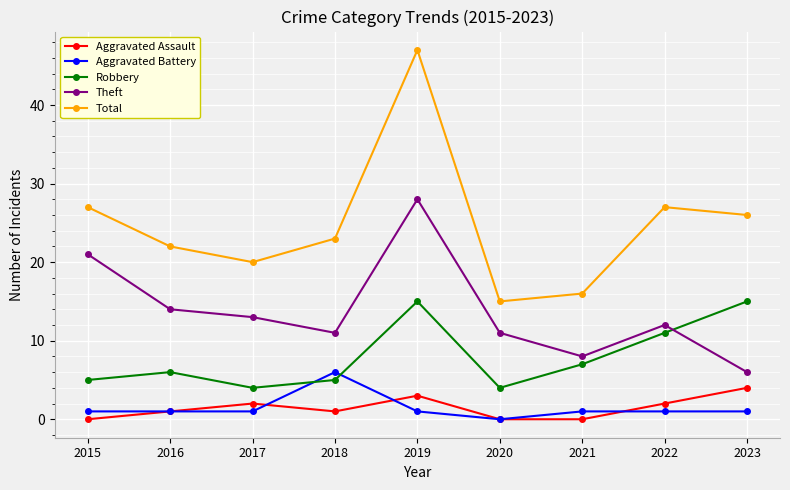

Count the Aggravated Battery values in the range 1 to 2.

7